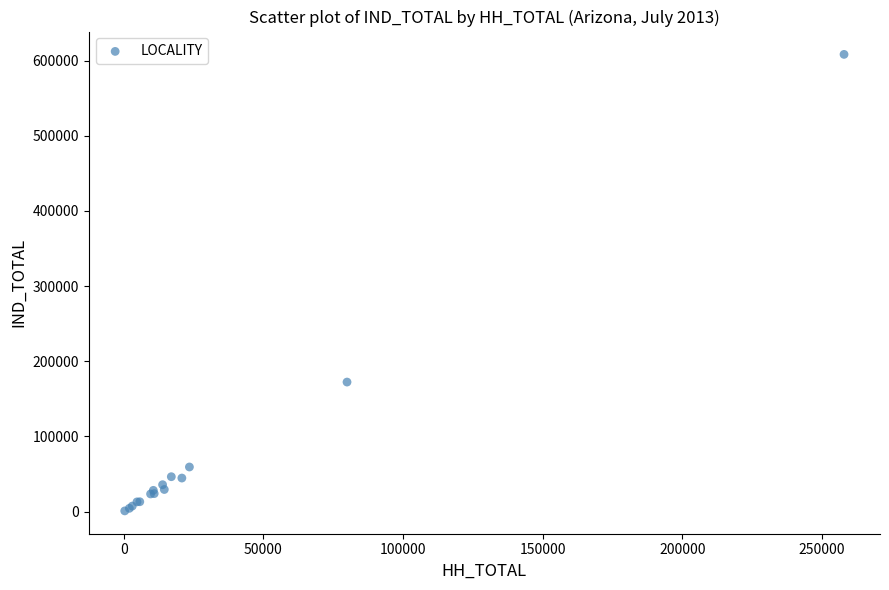

What Y value in the scatter plot is closest to 304511?

172238